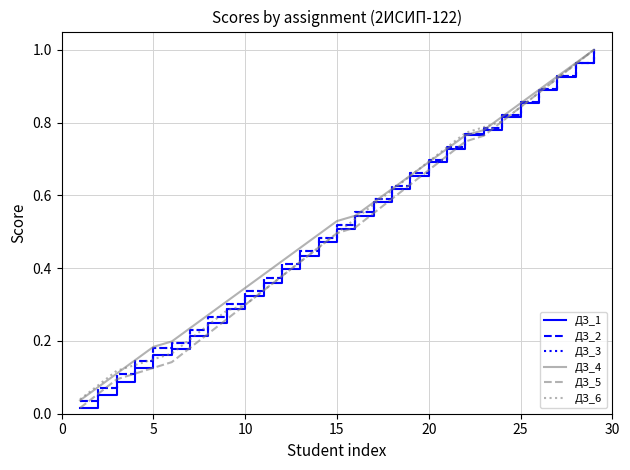

Does the chart display data point markers on the line(s)?

No